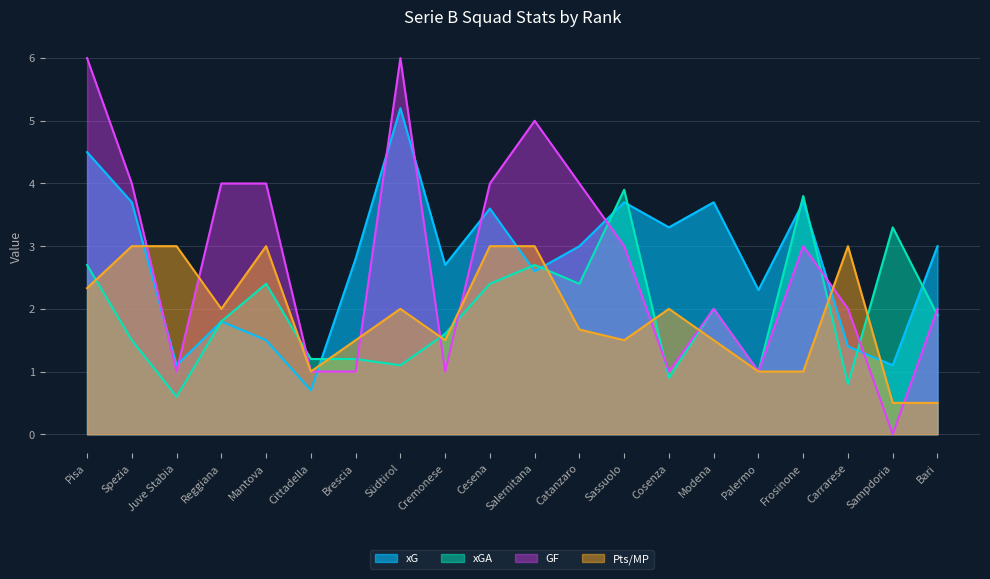

At which category is the sum across all series the highest?

Pisa